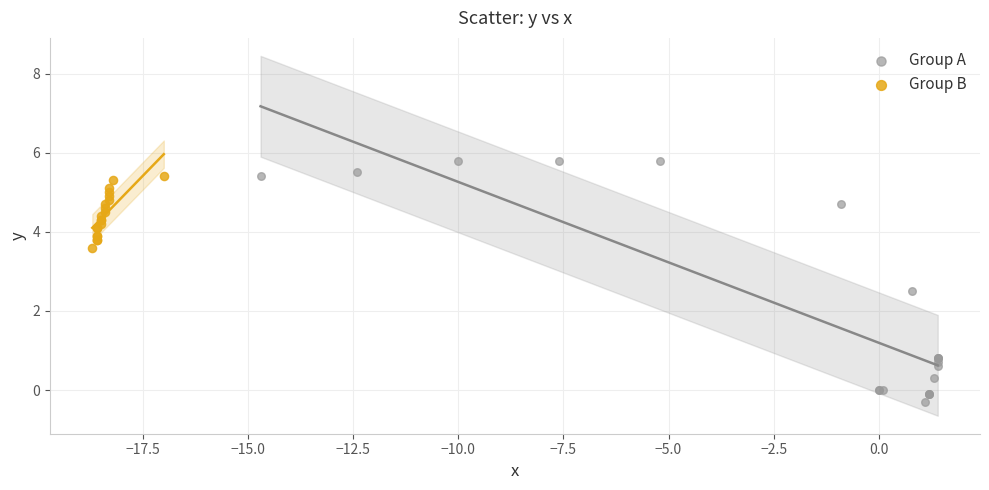

Which series reaches the minimum Y coordinate?

Group A